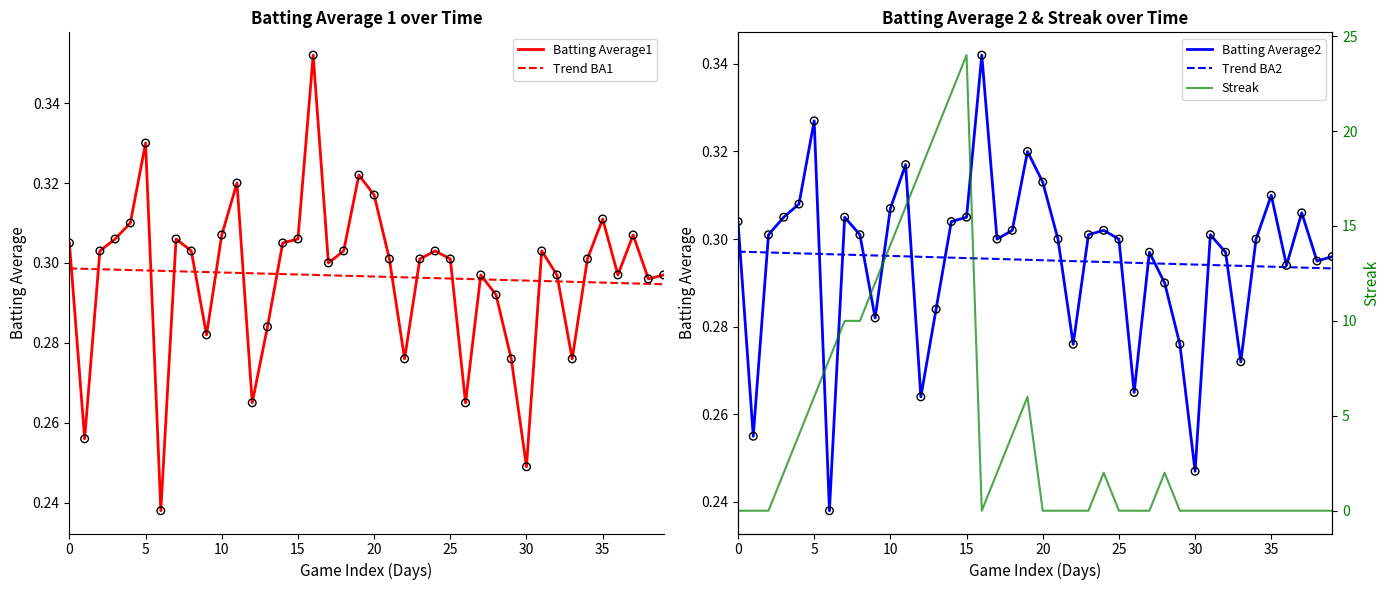

Which series has the largest total across all categories?

Streak